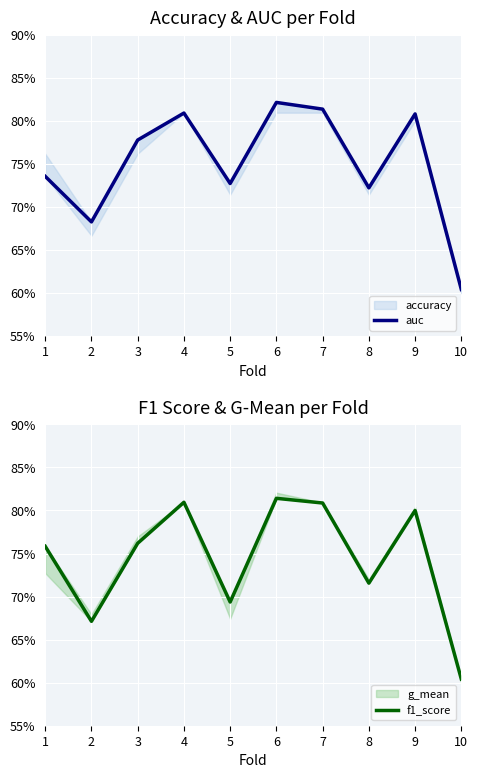

The auc series shows 0.8 at 4. True or false?

True